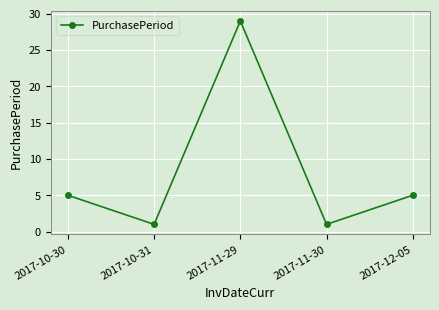

Is this an area chart (filled region under the line)?

No